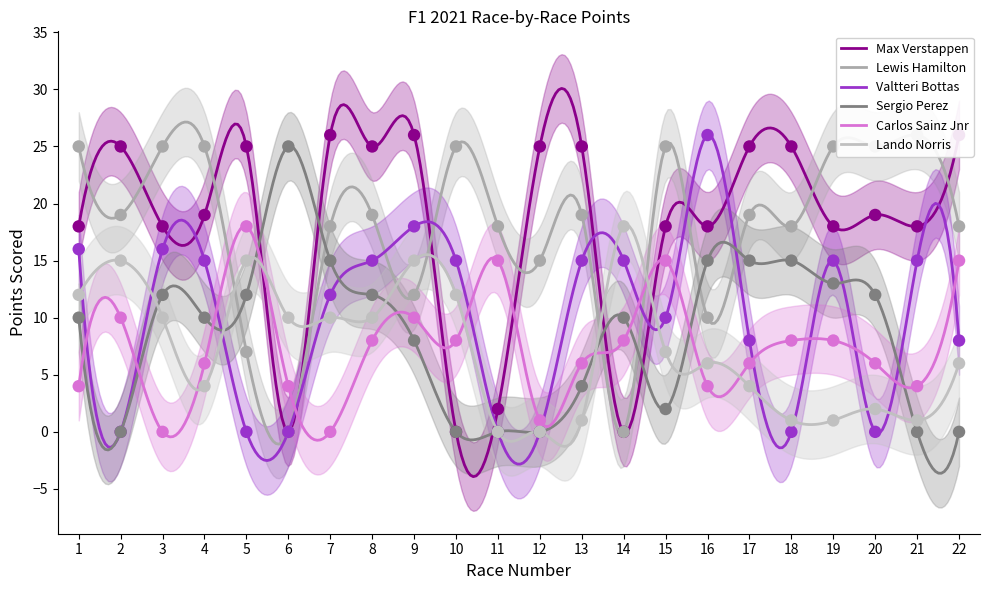

Which series has the widest spread of Y values?

Max Verstappen